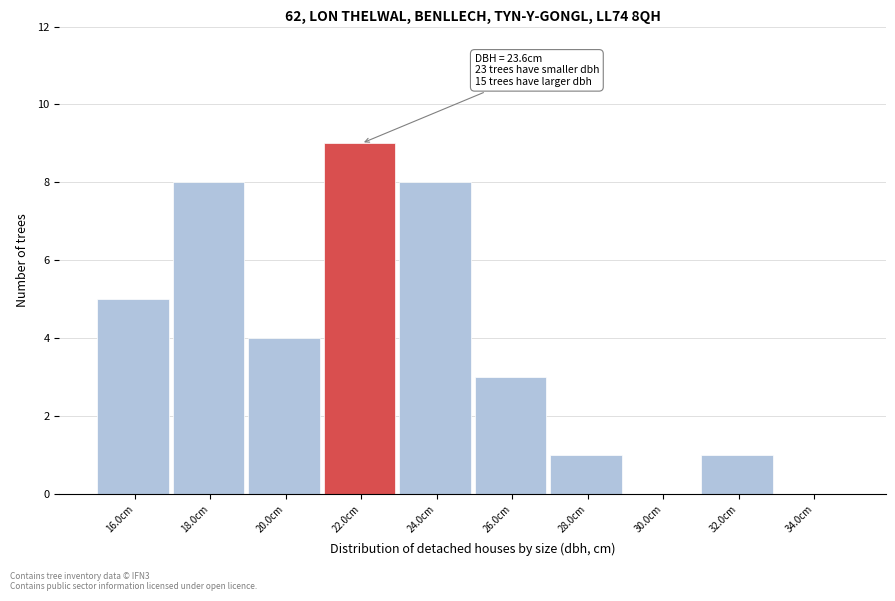

Reading left to right, transcribe all the data shown in this chart.

16.0cm=5	18.0cm=8	20.0cm=4	22.0cm=9	24.0cm=8	26.0cm=3	28.0cm=1	30.0cm=0	32.0cm=1	34.0cm=0